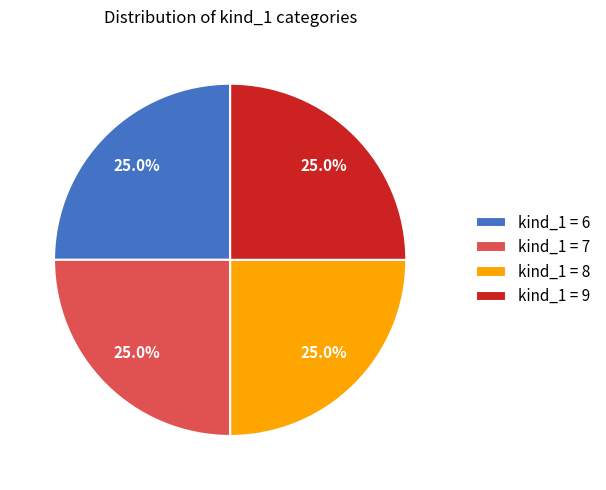

How much of the chart is everything except kind_1 = 6?

75.0%